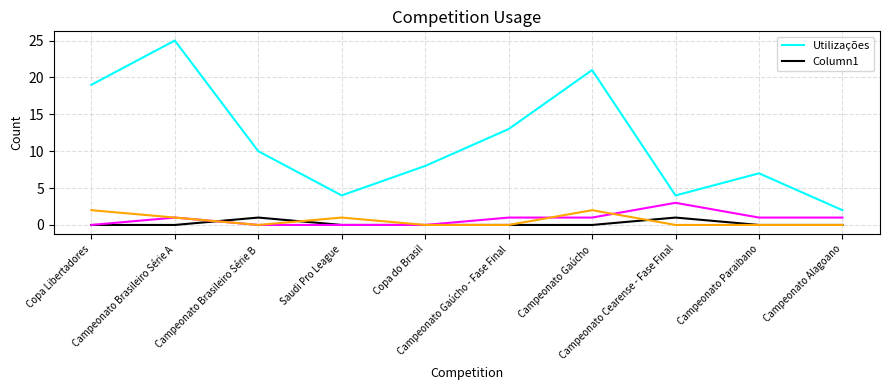

What is the sum of the Column1 values at Campeonato Brasileiro Série B and Copa do Brasil?

1